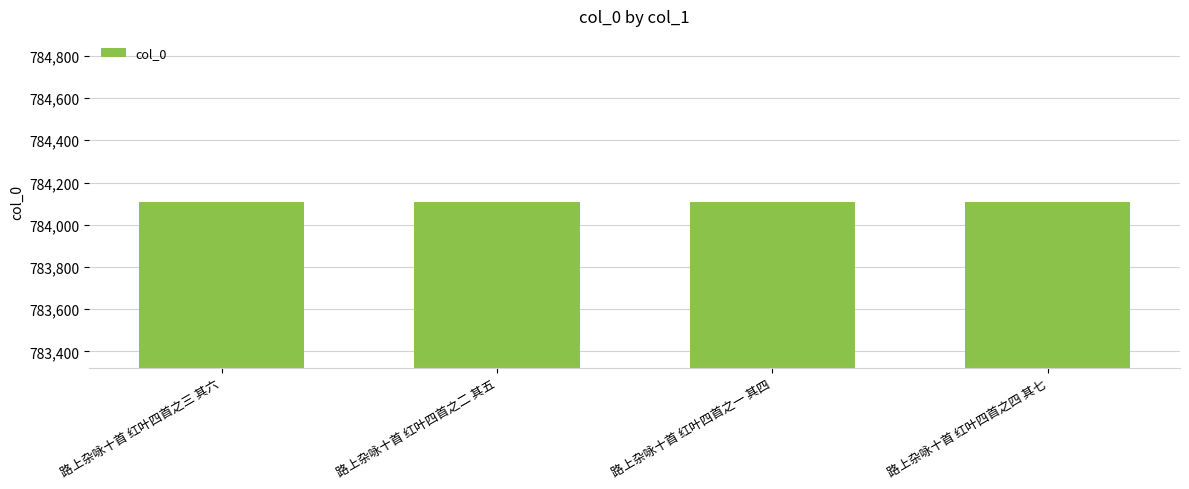

What is the maximum value shown in the chart?

784110